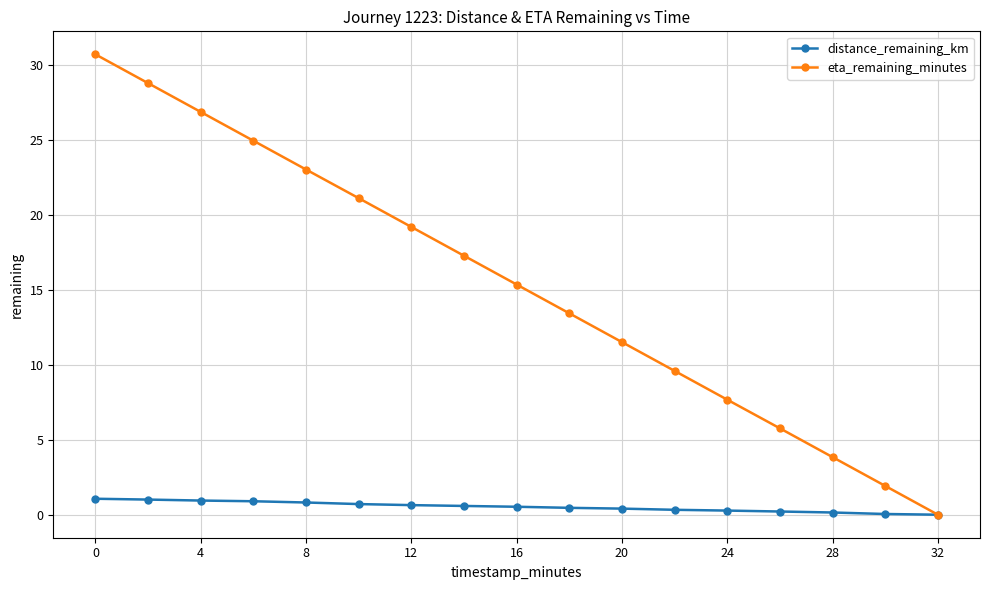

Rank the series by their maximum value, from highest to lowest.

eta_remaining_minutes, distance_remaining_km